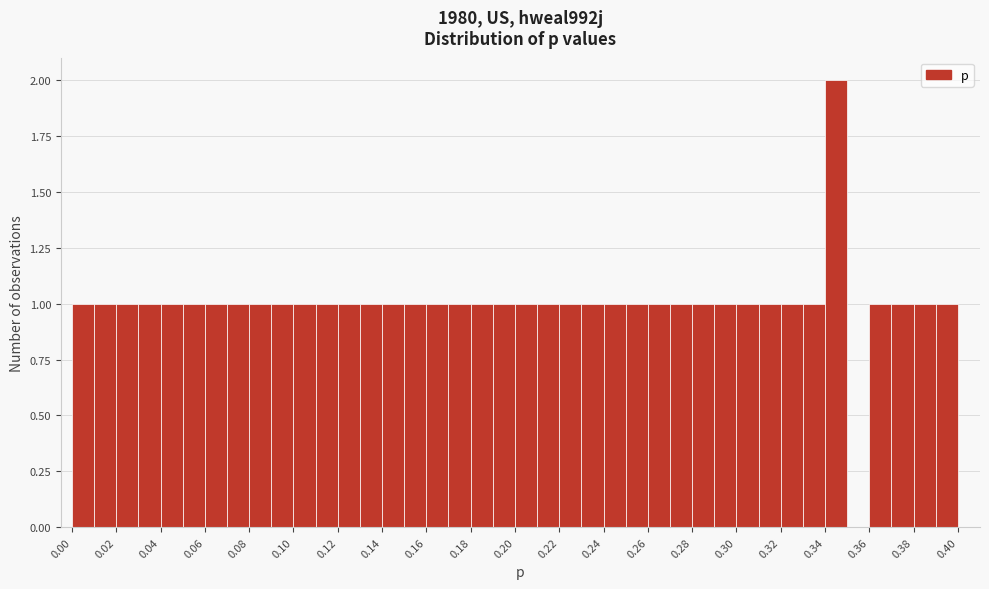

Reading left to right, list every bar in this chart as the range it spans on the x-axis followed by its height. The values are not printed on the chart, so give them approximately, as read against the axis.

0.00 to 0.01: 1
0.01 to 0.02: 1
0.02 to 0.03: 1
0.03 to 0.04: 1
0.04 to 0.05: 1
0.05 to 0.06: 1
0.06 to 0.07: 1
0.07 to 0.08: 1
0.08 to 0.09: 1
0.09 to 0.10: 1
0.10 to 0.11: 1
0.11 to 0.12: 1
0.12 to 0.13: 1
0.13 to 0.14: 1
0.14 to 0.15: 1
0.15 to 0.16: 1
0.16 to 0.17: 1
0.17 to 0.18: 1
0.18 to 0.19: 1
0.19 to 0.20: 1
0.20 to 0.21: 1
0.21 to 0.22: 1
0.22 to 0.23: 1
0.23 to 0.24: 1
0.24 to 0.25: 1
0.25 to 0.26: 1
0.26 to 0.27: 1
0.27 to 0.28: 1
0.28 to 0.29: 1
0.29 to 0.30: 1
0.30 to 0.31: 1
0.31 to 0.32: 1
0.32 to 0.33: 1
0.33 to 0.34: 1
0.34 to 0.35: 2
0.35 to 0.36: 0
0.36 to 0.37: 1
0.37 to 0.38: 1
0.38 to 0.39: 1
0.39 to 0.40: 1